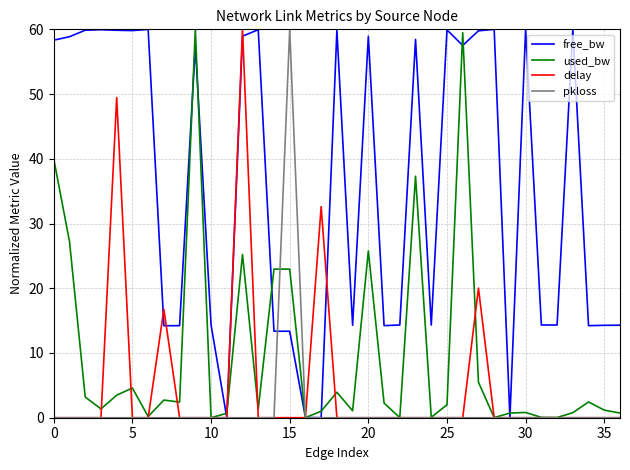

What is the greatest value displayed?

60.0